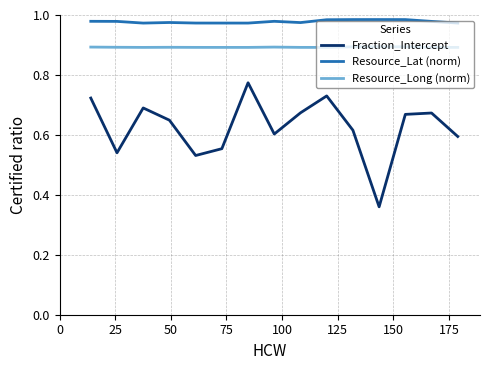

What is the average value of the Resource_Long (norm) series?

0.9